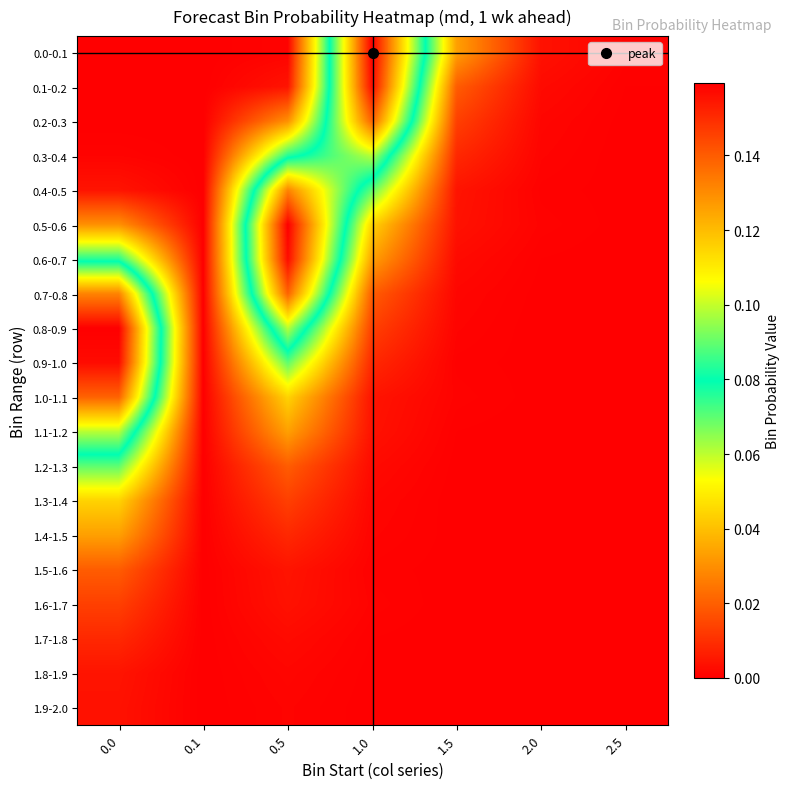

List the series in order of their peak value, lowest first.

1.9-2.0, 1.8-1.9, 1.7-1.8, 1.6-1.7, 1.5-1.6, 1.4-1.5, 1.3-1.4, 1.2-1.3, 0.3-0.4, 1.1-1.2, 0.4-0.5, 0.2-0.3, 0.7-0.8, 1.0-1.1, 0.1-0.2, 0.6-0.7, 0.9-1.0, 0.0-0.1, 0.5-0.6, 0.8-0.9